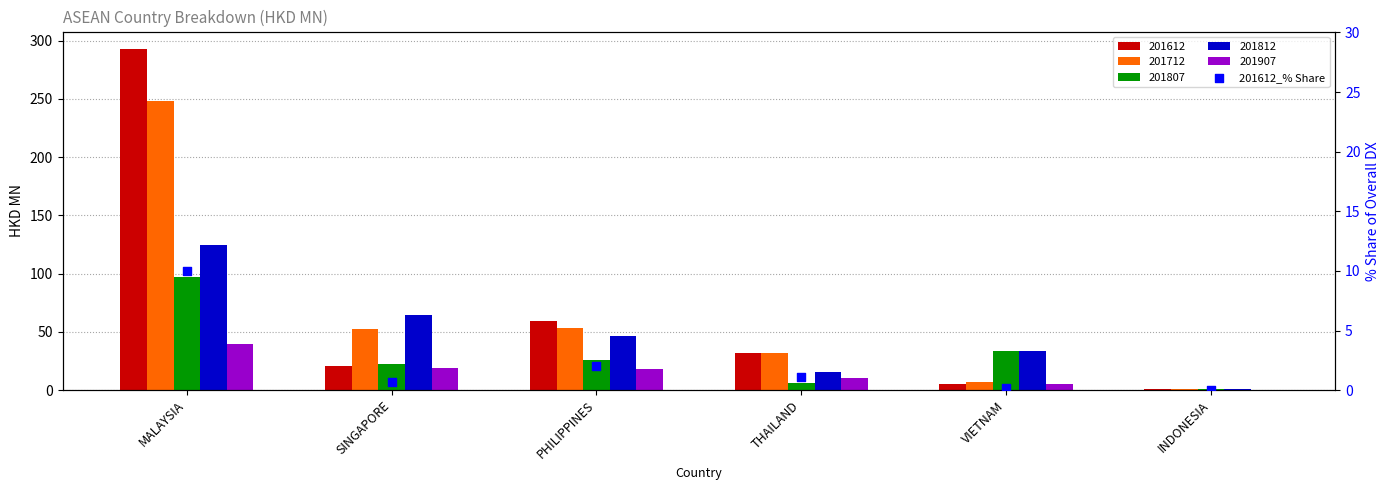

What is the change in value from MALAYSIA to VIETNAM?

-9.8